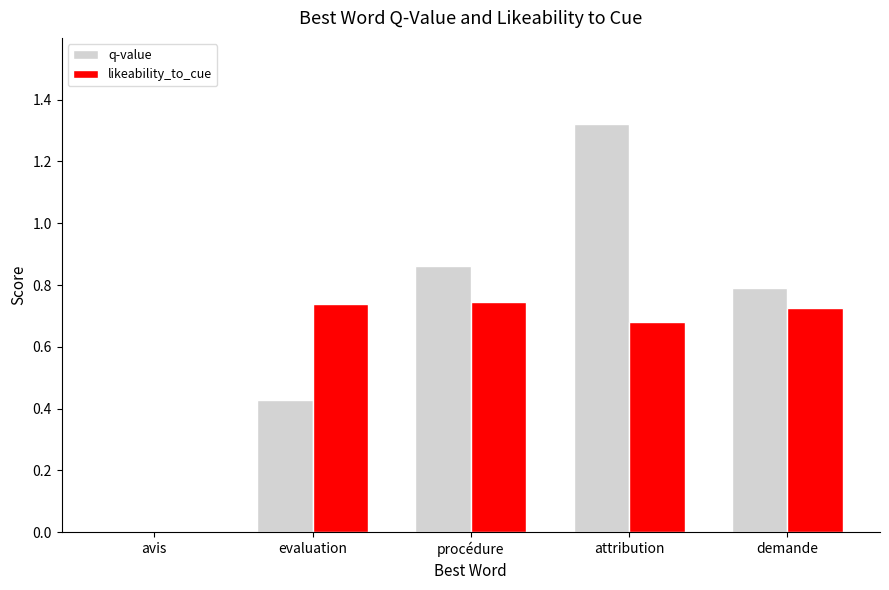

Are the bars grouped side by side (vs. stacked)?

Yes